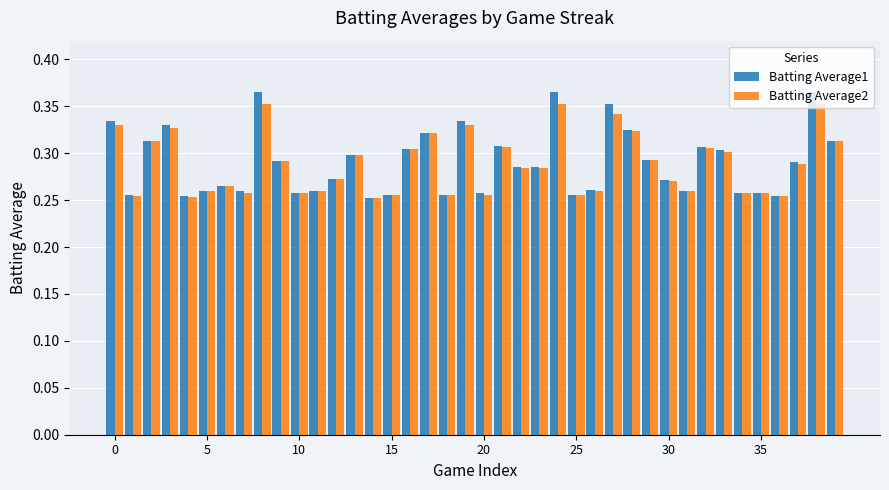

Count the Batting Average2 values in the range 0 to 1.

40